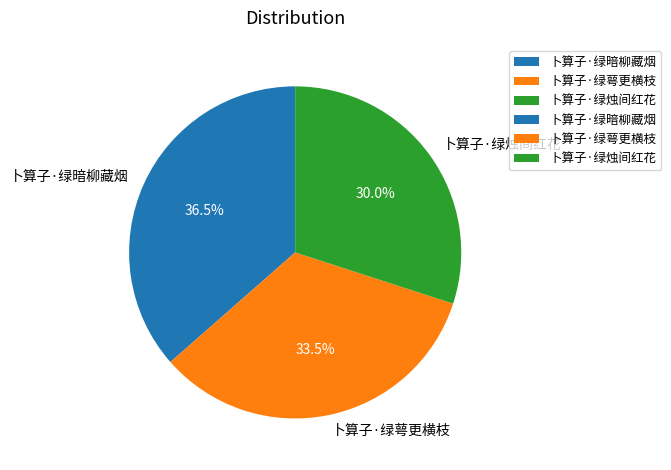

To the nearest percent, what is the combined percentage of 卜算子·绿暗柳藏烟 and 卜算子·绿萼更横枝?

70%